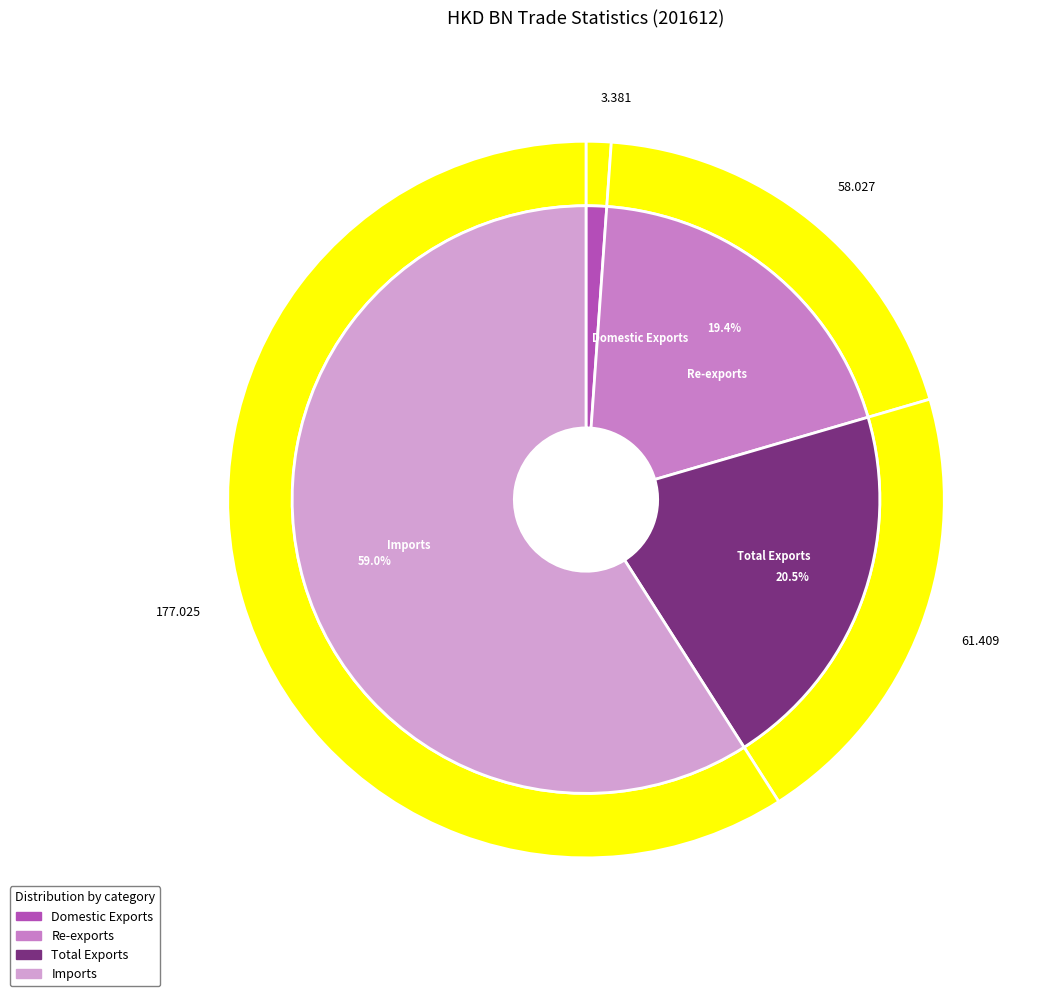

The Re-exports slice represents 25% of the pie. True or false?

False